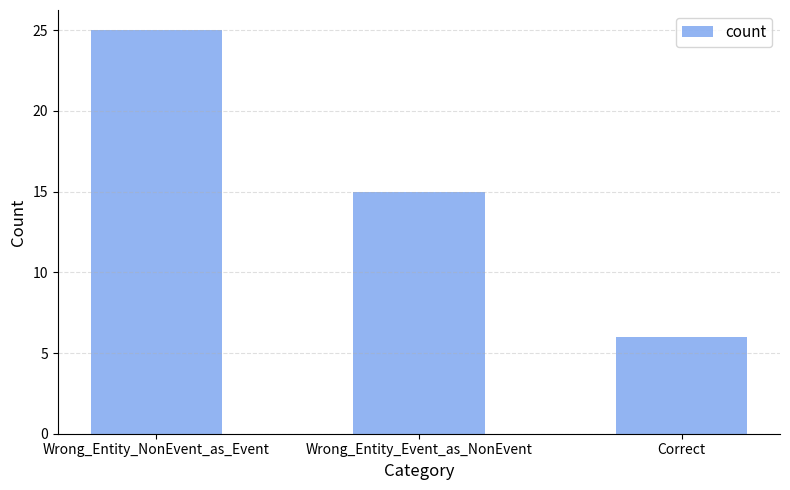

Which has a higher value, Wrong_Entity_Event_as_NonEvent or Correct?

Wrong_Entity_Event_as_NonEvent